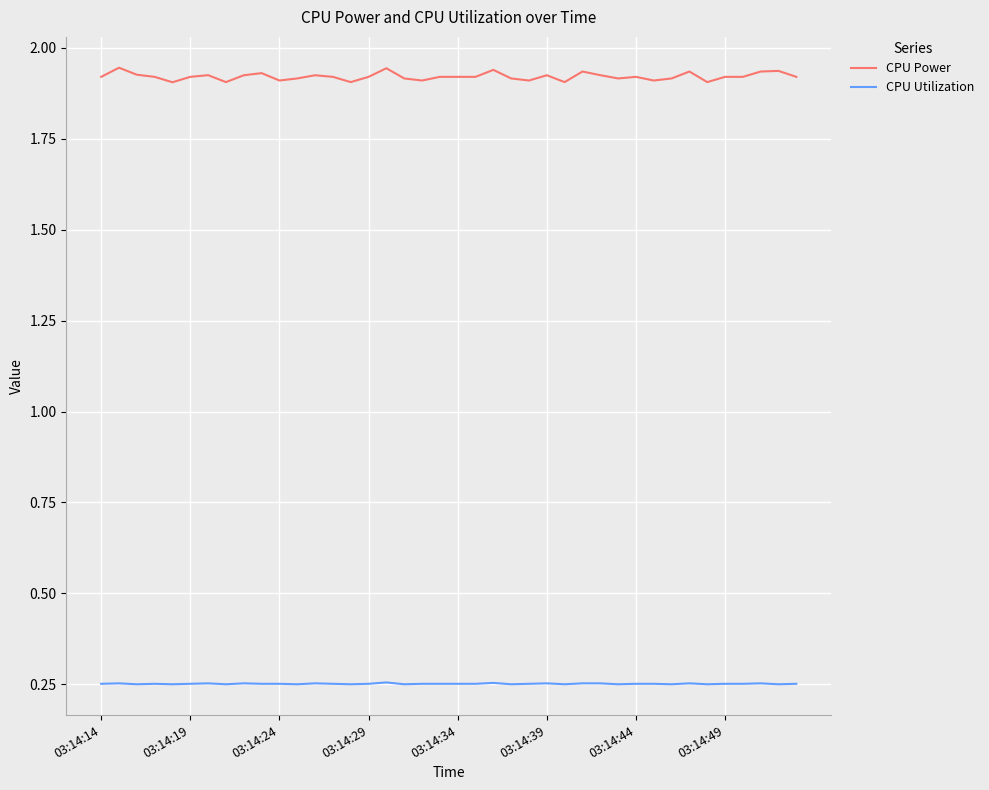

Which series has the widest spread of values?

CPU Power